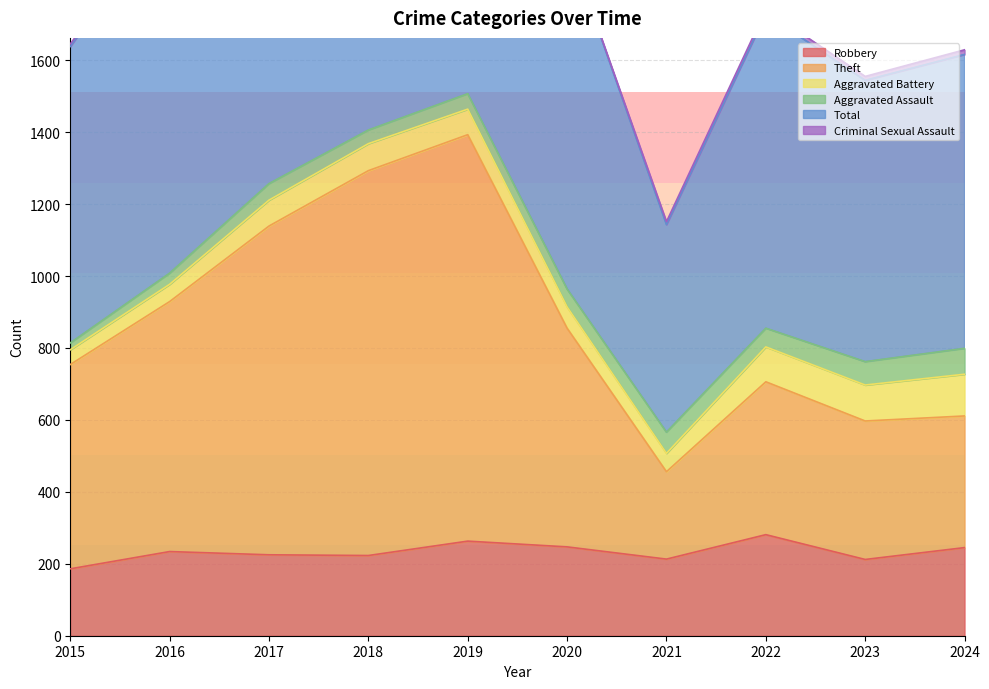

What is the average value of the Total series?

2005